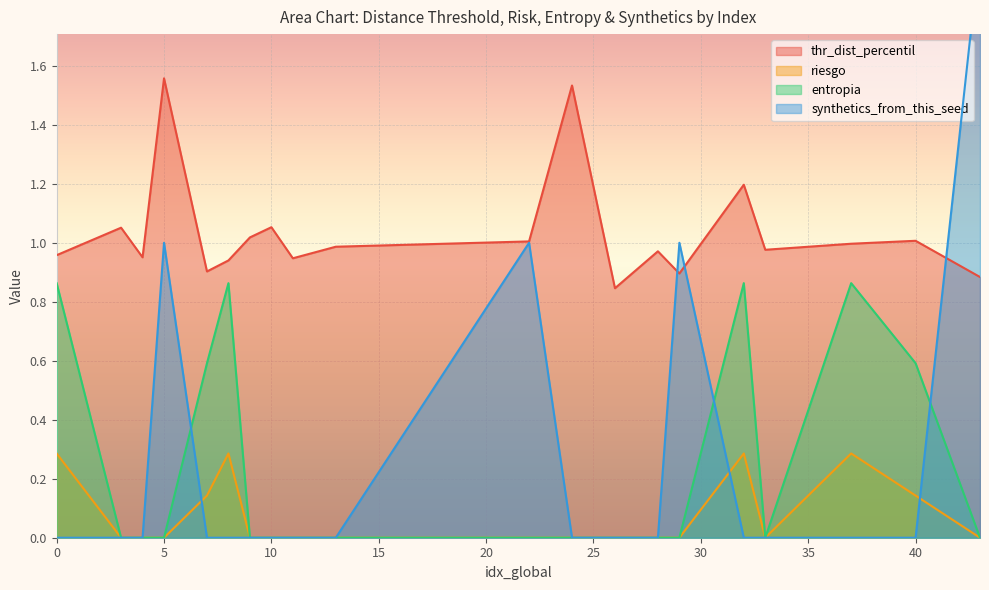

What is the spread (max minus min) of values at 7?

0.9